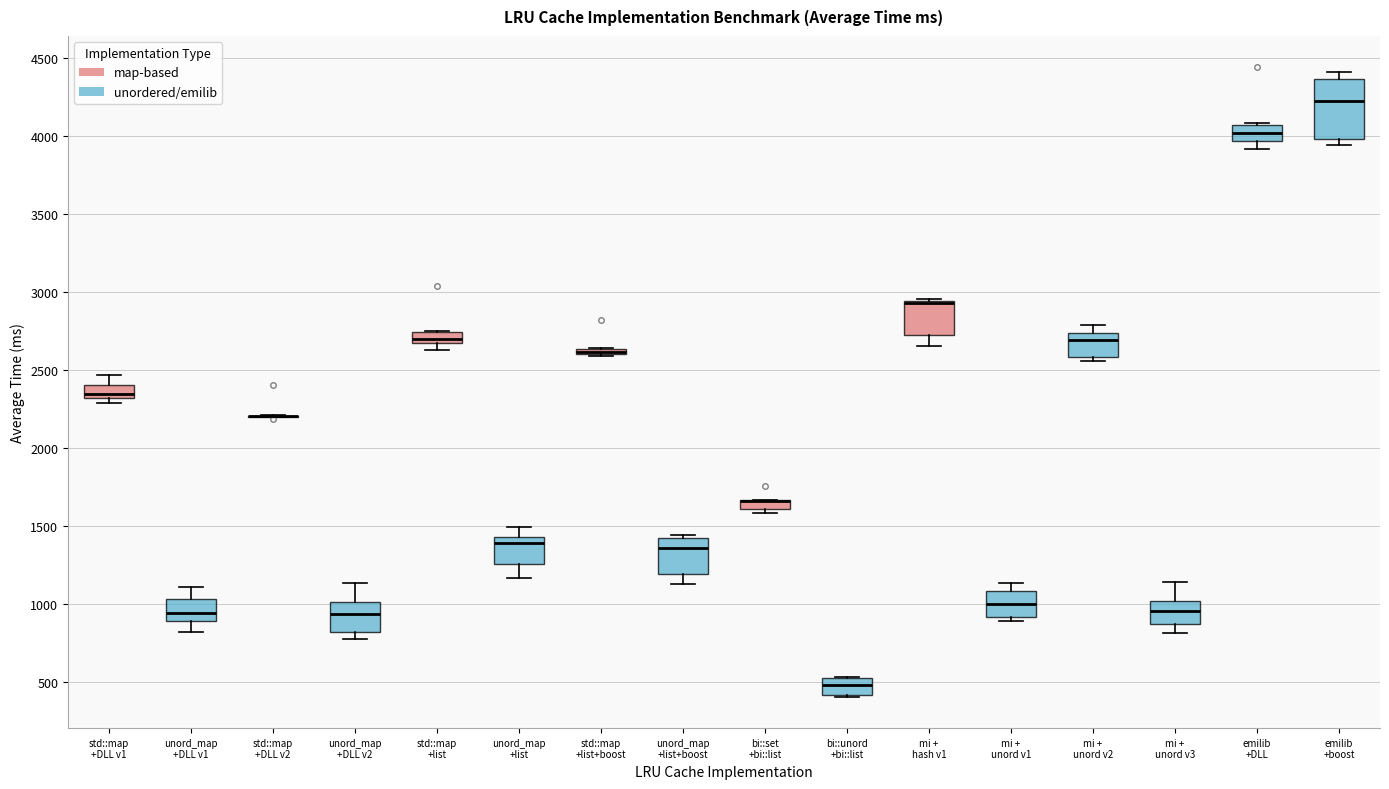

Where does the median line of the box for std::map +DLL v1 sit on the y-axis? The values are not printed on the chart, so give them approximately, as read against the axis.

2350